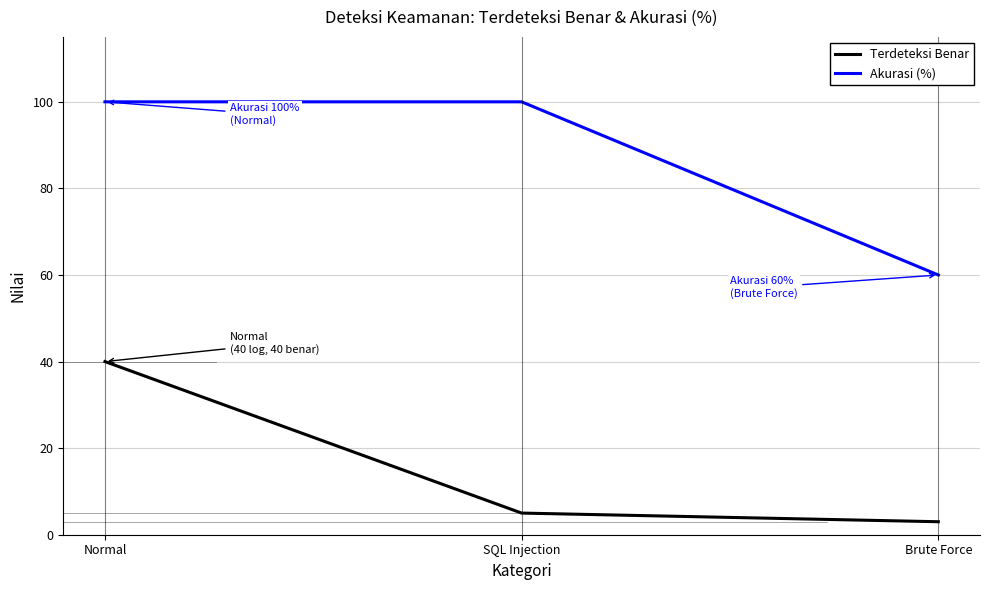

What is the total value across all series at Brute Force?

63